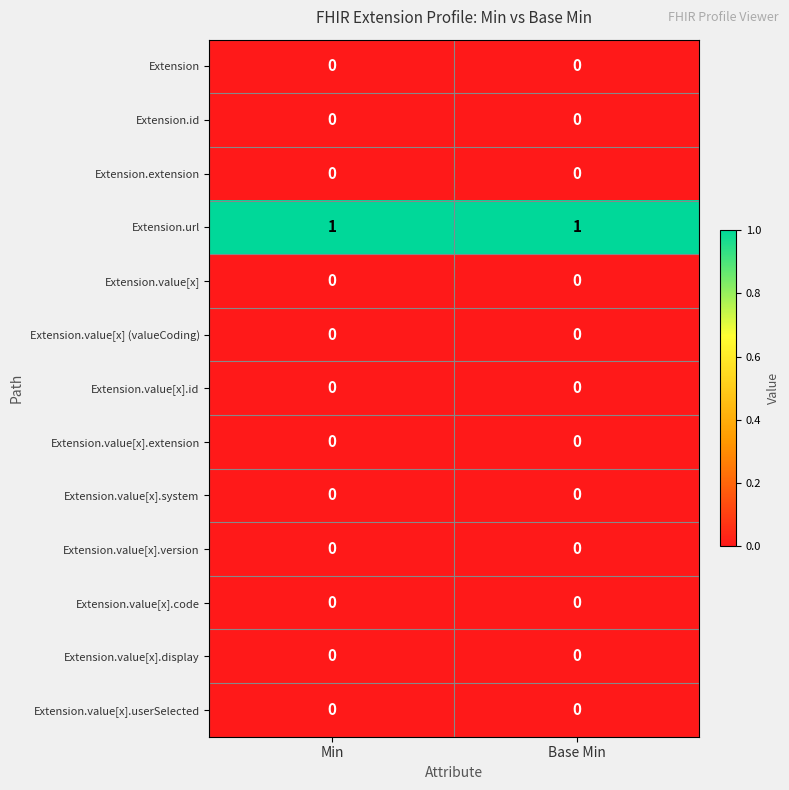

Which has a higher value, Base Min or Min?

Base Min